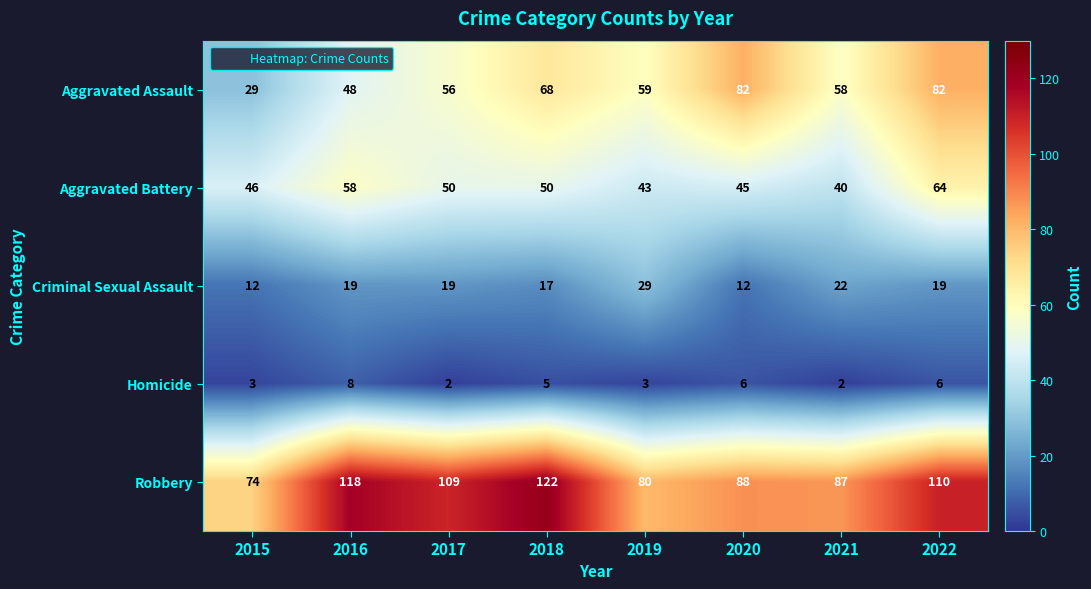

Between 2016 and 2022, which series saw the biggest shift?

Aggravated Assault